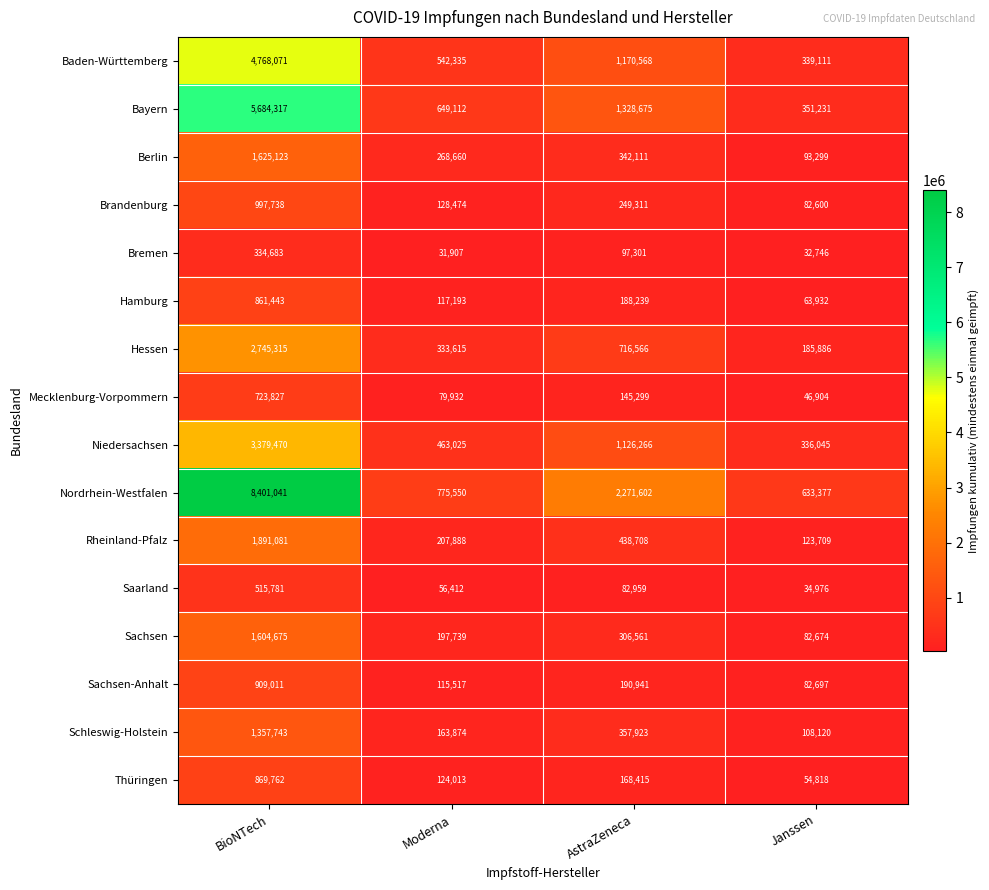

How many series are shown in this chart?

16